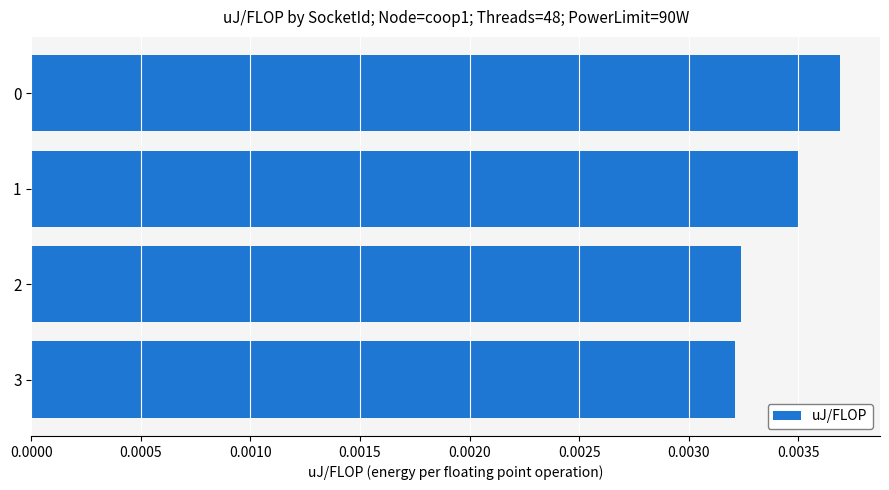

Count the values in the range 0 to 1.

4